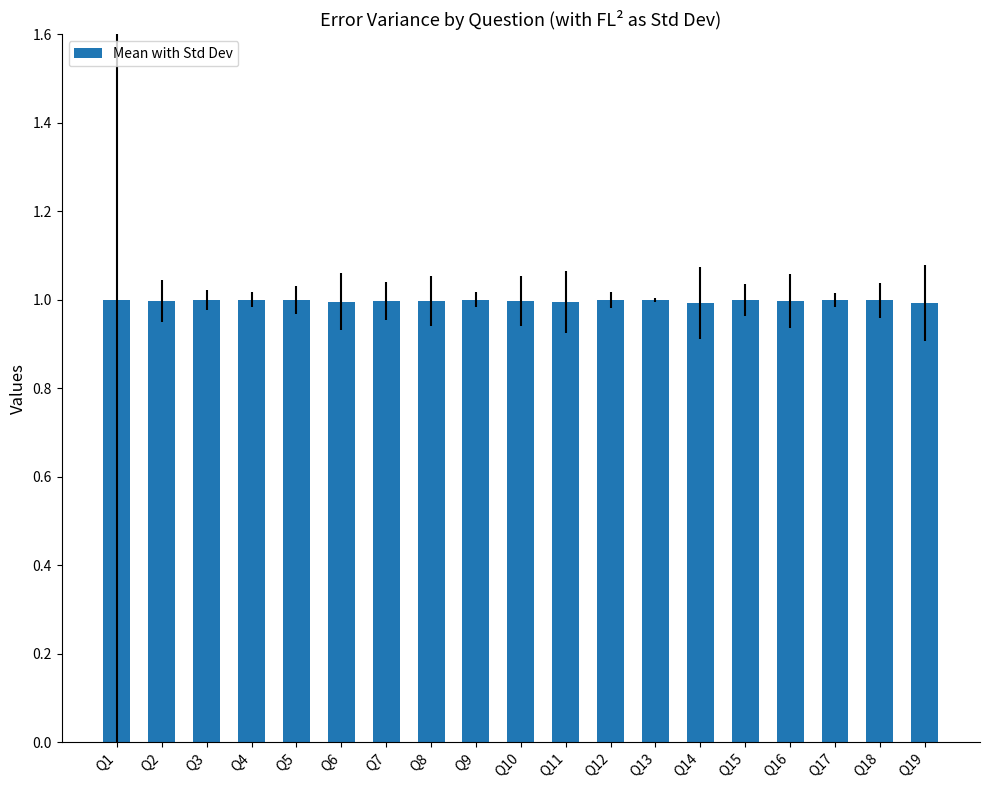

What is the average value?

1.0